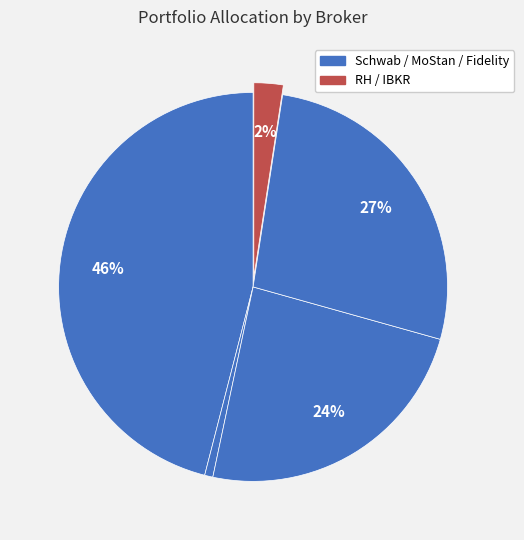

Count the number of slices in the pie.

5